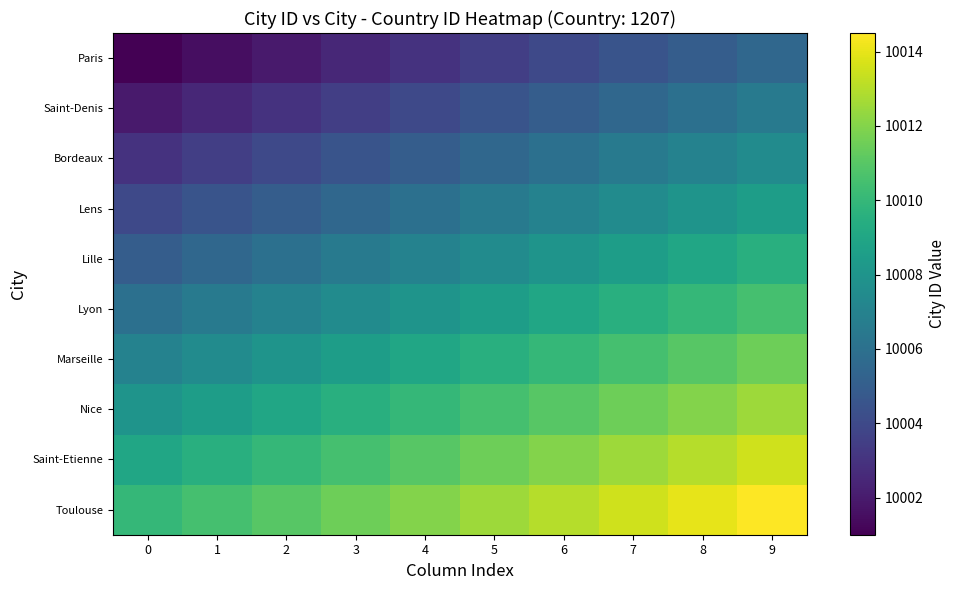

At 3, list the series in order from smallest to largest.

Paris, Saint-Denis, Bordeaux, Lens, Lille, Lyon, Marseille, Nice, Saint-Etienne, Toulouse